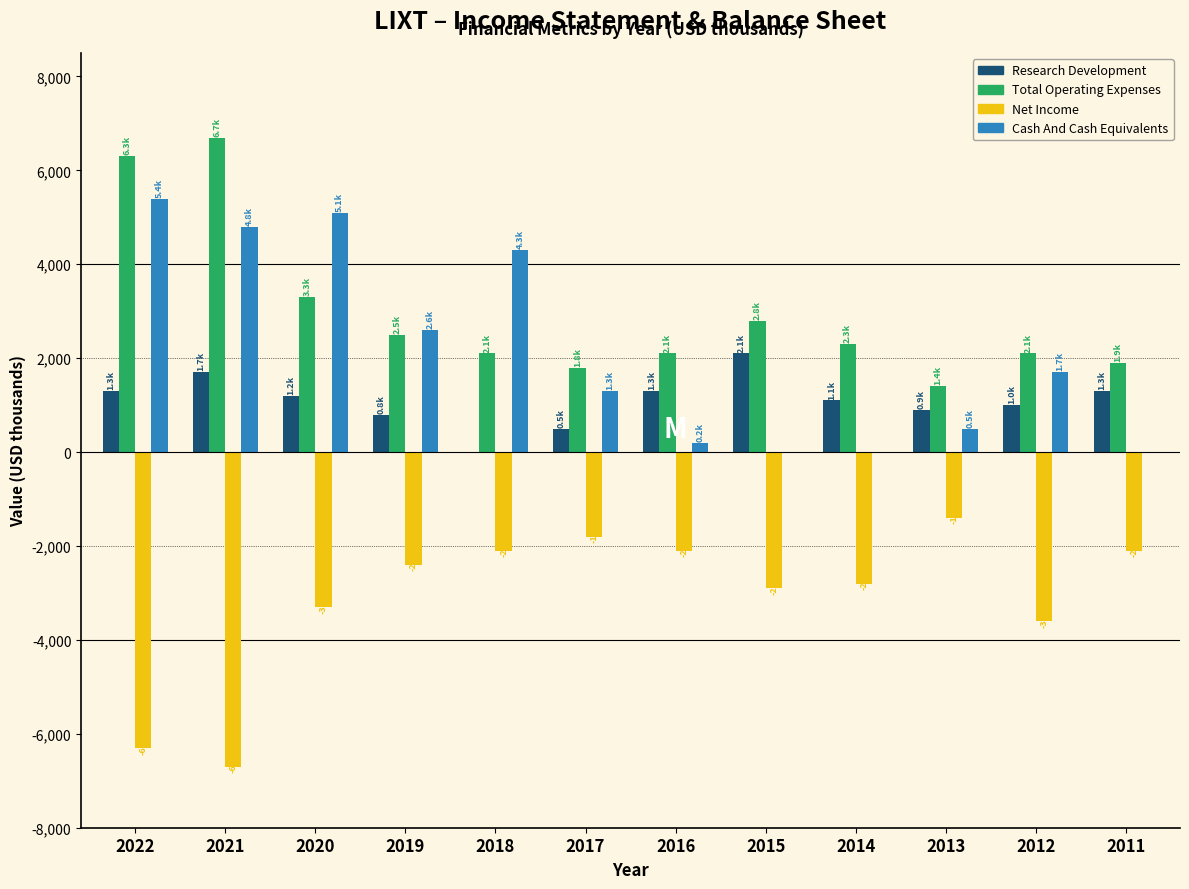

Between 2020 and 2012, which series saw the biggest shift?

Cash And Cash Equivalents